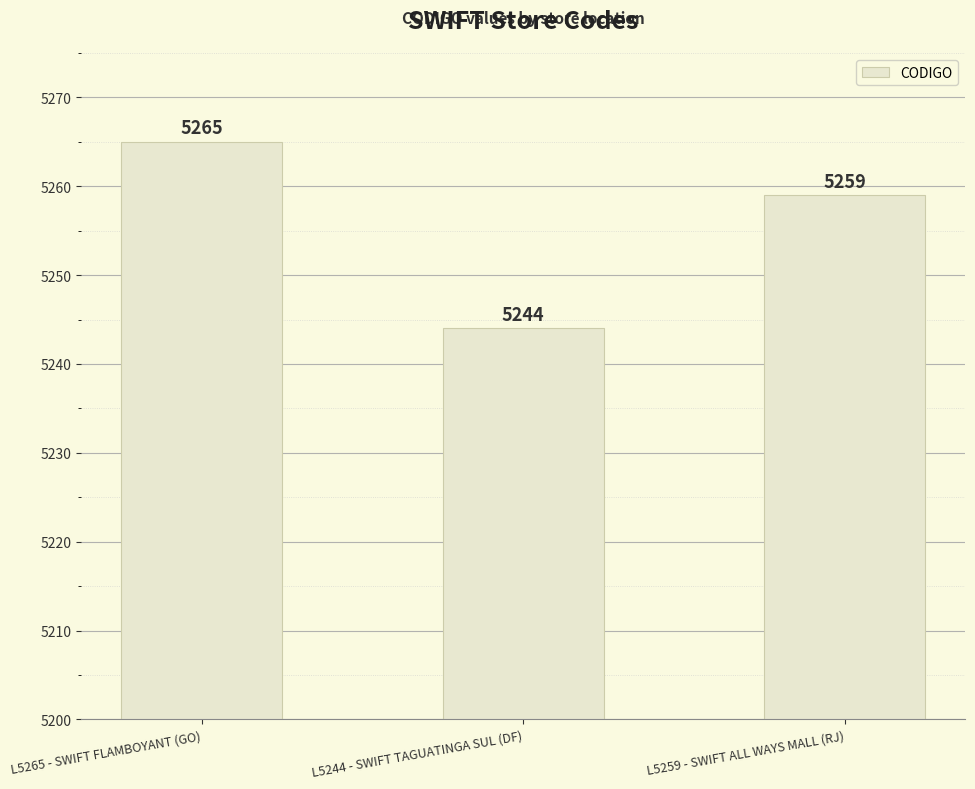

Which category has the lowest value across all series?

L5244 - SWIFT TAGUATINGA SUL (DF)